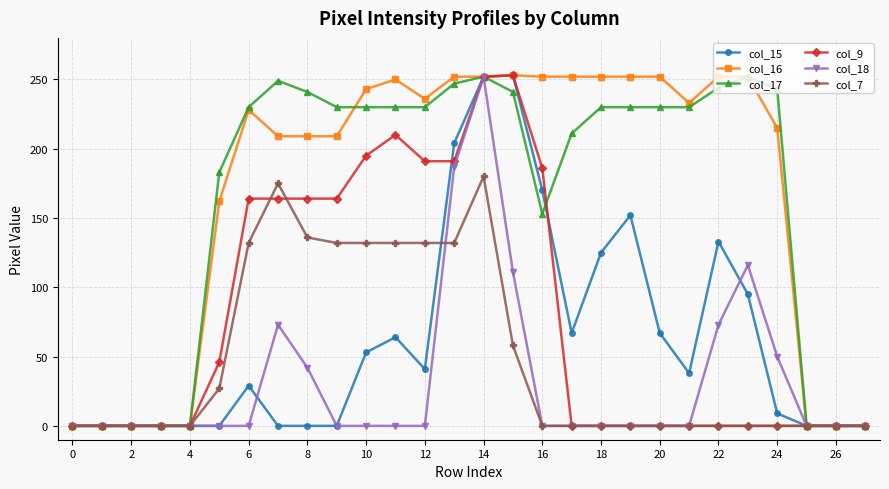

At how many categories does at least one series exceed 201?

19